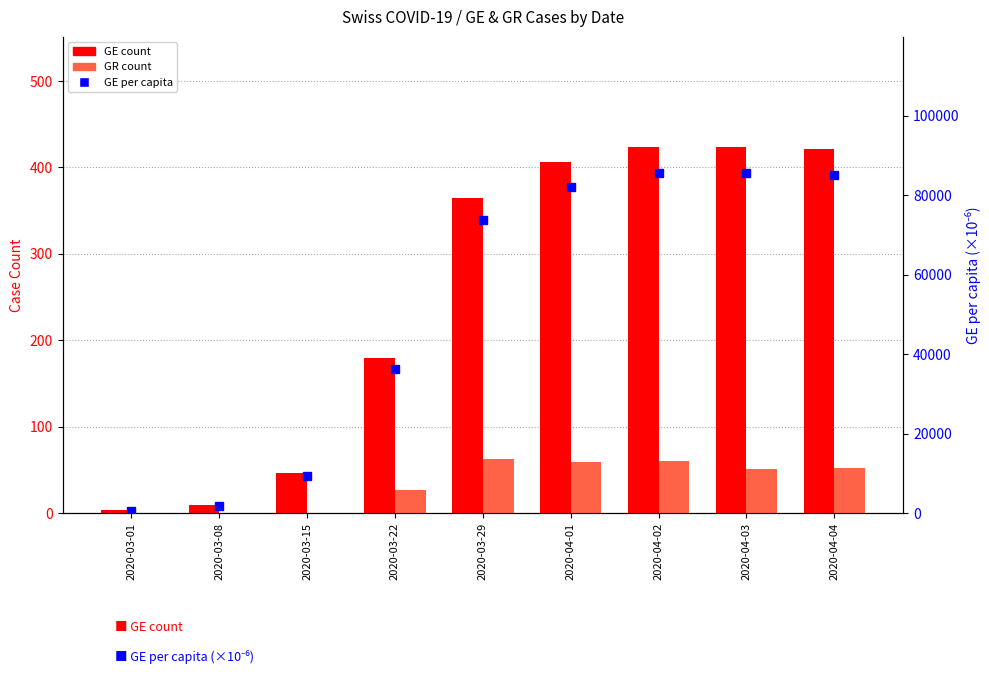

How many groups of bars are there?

9